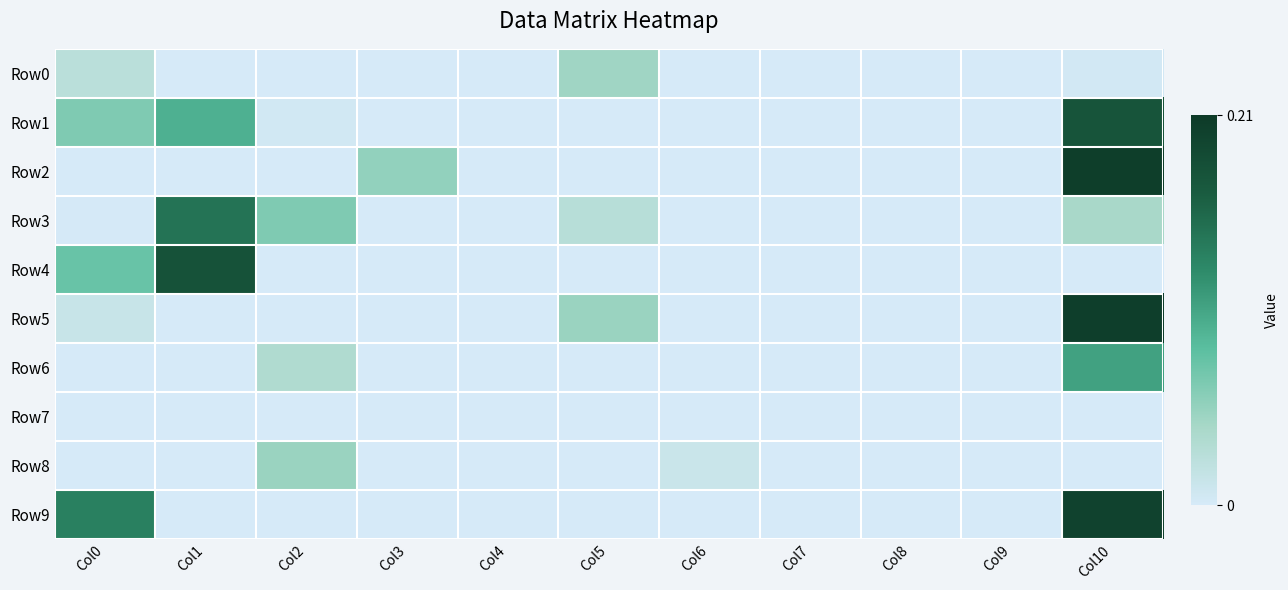

Reading left to right, extract all data points from this chart.

Row0: Col0=0.0	Col1=0.0	Col2=0.0	Col3=0.0	Col4=0.0	Col5=0.0	Col6=0.0	Col7=0.0	Col8=0.0	Col9=0.0	Col10=0.0
Row1: Col0=0.1	Col1=0.1	Col2=0.0	Col3=0.0	Col4=0.0	Col5=0.0	Col6=0.0	Col7=0.0	Col8=0.0	Col9=0.0	Col10=0.2
Row2: Col0=0.0	Col1=0.0	Col2=0.0	Col3=0.1	Col4=0.0	Col5=0.0	Col6=0.0	Col7=0.0	Col8=0.0	Col9=0.0	Col10=0.2
Row3: Col0=0.0	Col1=0.1	Col2=0.1	Col3=0.0	Col4=0.0	Col5=0.0	Col6=0.0	Col7=0.0	Col8=0.0	Col9=0.0	Col10=0.0
Row4: Col0=0.1	Col1=0.2	Col2=0.0	Col3=0.0	Col4=0.0	Col5=0.0	Col6=0.0	Col7=0.0	Col8=0.0	Col9=0.0	Col10=0.0
Row5: Col0=0.0	Col1=0.0	Col2=0.0	Col3=0.0	Col4=0.0	Col5=0.0	Col6=0.0	Col7=0.0	Col8=0.0	Col9=0.0	Col10=0.2
Row6: Col0=0.0	Col1=0.0	Col2=0.0	Col3=0.0	Col4=0.0	Col5=0.0	Col6=0.0	Col7=0.0	Col8=0.0	Col9=0.0	Col10=0.1
Row7: Col0=0.0	Col1=0.0	Col2=0.0	Col3=0.0	Col4=0.0	Col5=0.0	Col6=0.0	Col7=0.0	Col8=0.0	Col9=0.0	Col10=0.0
Row8: Col0=0.0	Col1=0.0	Col2=0.0	Col3=0.0	Col4=0.0	Col5=0.0	Col6=0.0	Col7=0.0	Col8=0.0	Col9=0.0	Col10=0.0
Row9: Col0=0.1	Col1=0.0	Col2=0.0	Col3=0.0	Col4=0.0	Col5=0.0	Col6=0.0	Col7=0.0	Col8=0.0	Col9=0.0	Col10=0.2